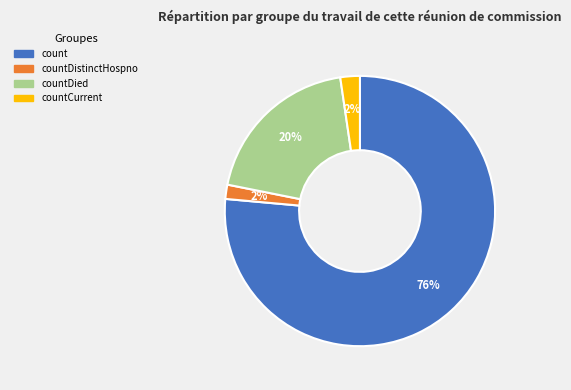

To the nearest percent, what is the average slice percentage?

25%